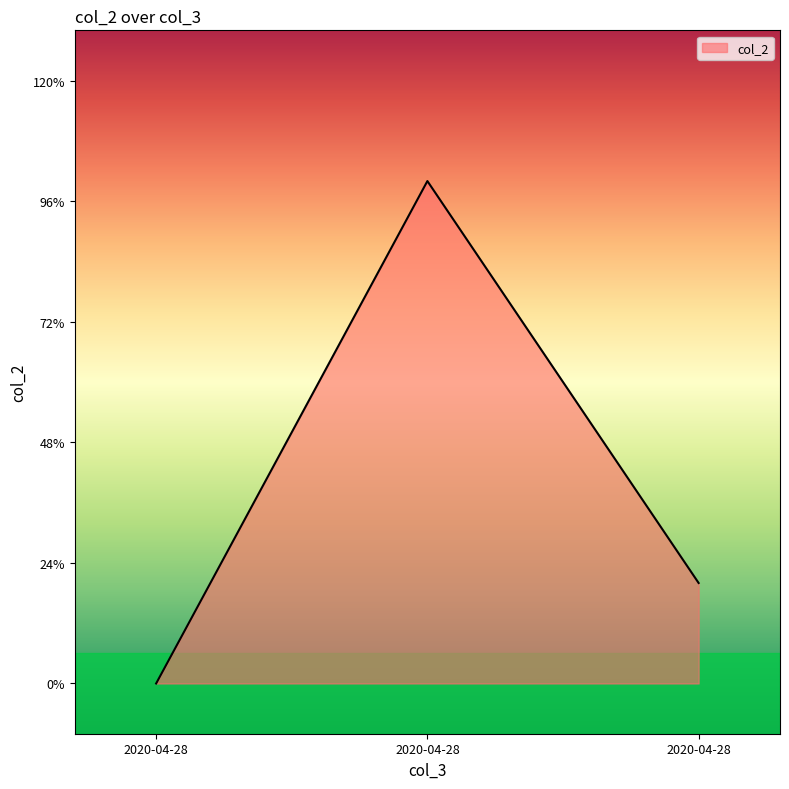

Does the chart have visible grid lines?

No